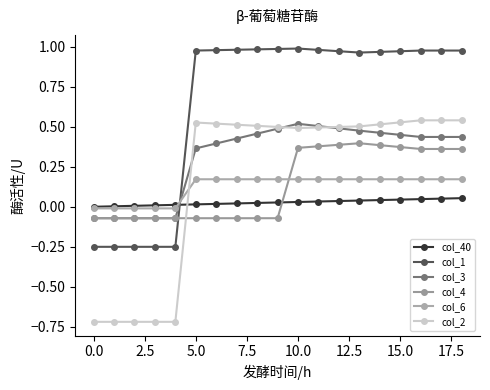

Does the chart have visible grid lines?

No